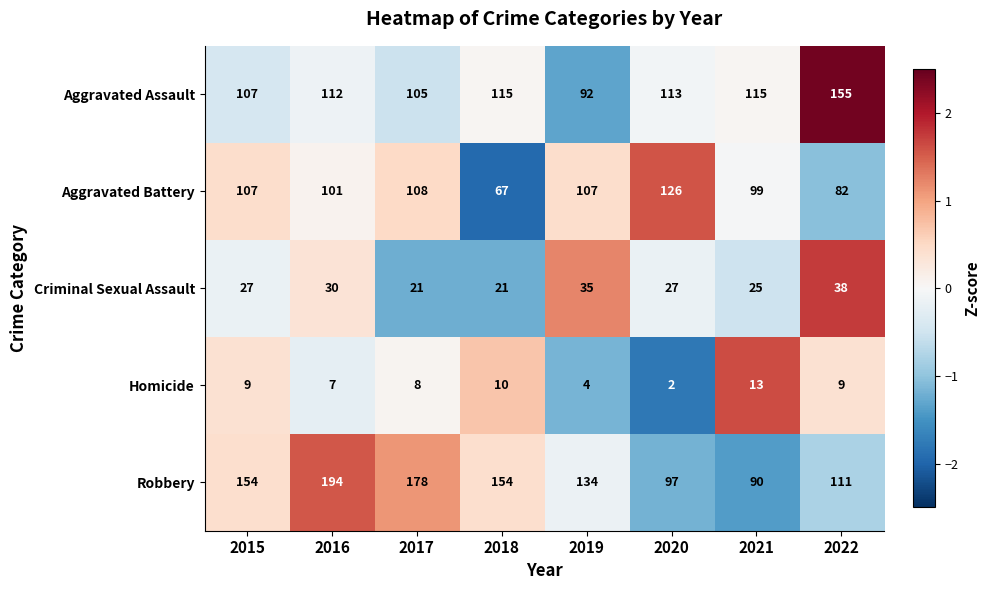

Which series has the largest total across all categories?

Robbery